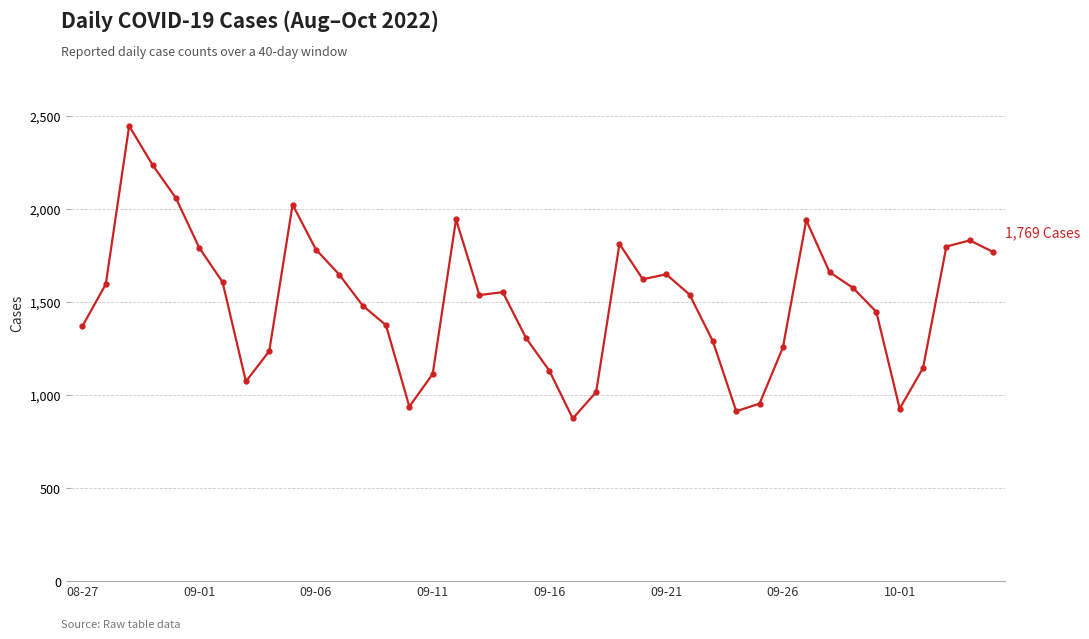

What is the smallest value displayed?

874